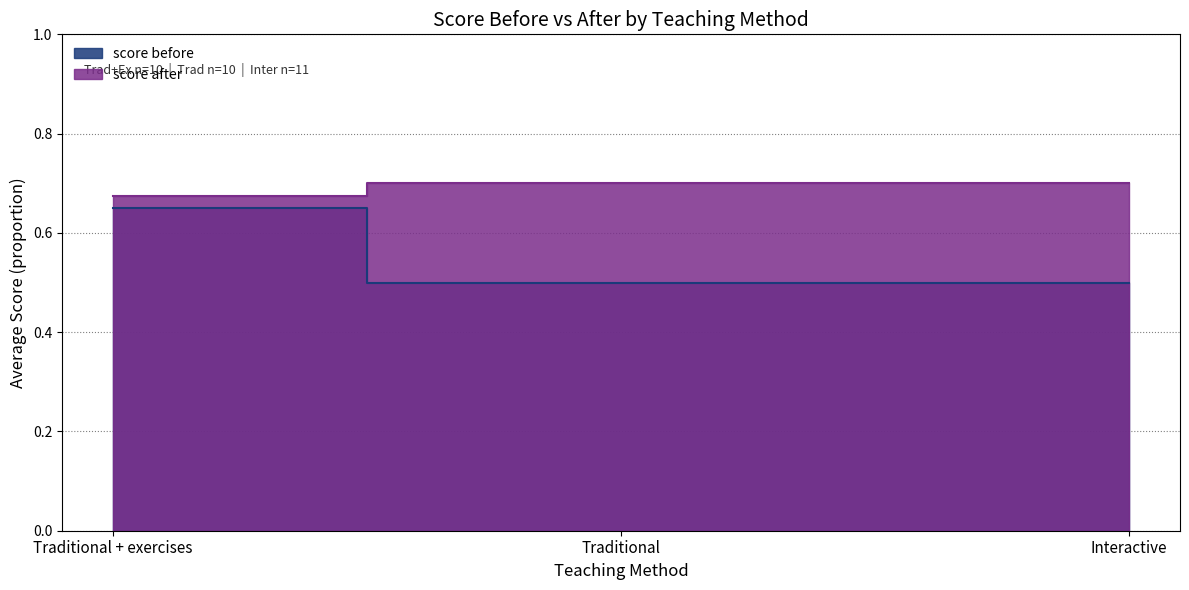

Reading left to right, list all the values displayed in this chart.

score before: Traditional + exercises=0.7	Traditional=0.5	Interactive=0.5
score after: Traditional + exercises=0.7	Traditional=0.7	Interactive=0.7